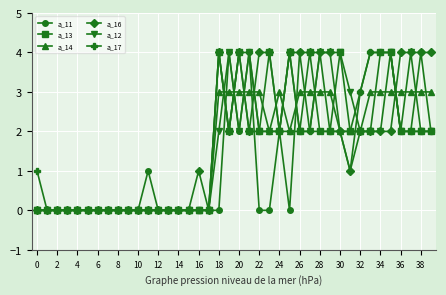

What is the difference between the maximum and second lowest values in the a_17 series?

4